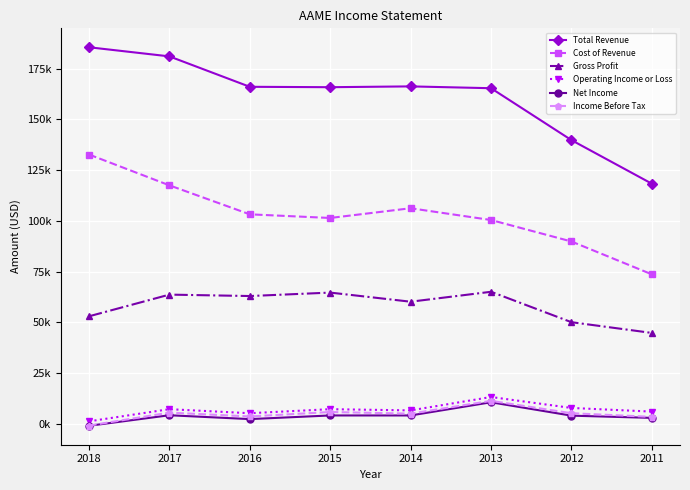

Where is the first local maximum for Operating Income or Loss?

2017